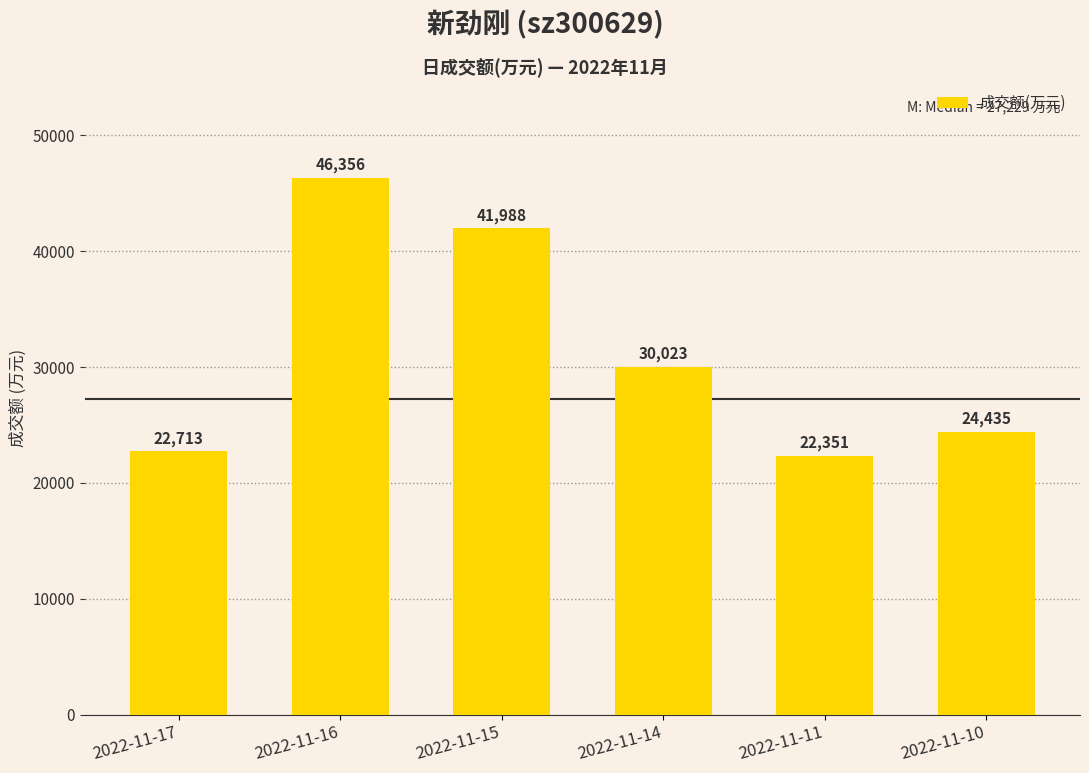

What is the value of the 3rd bar from the left?

41988